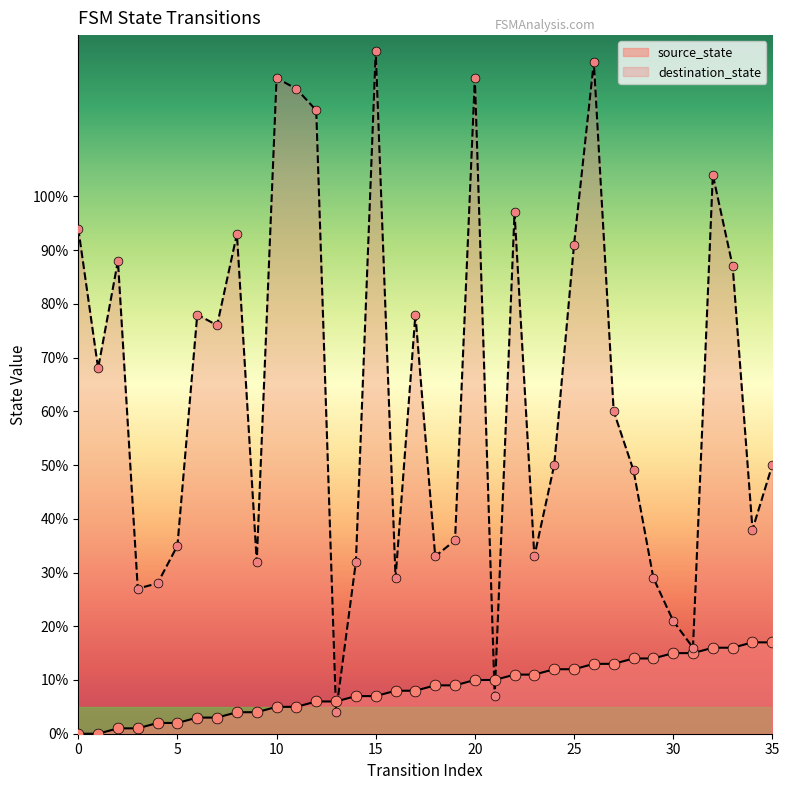

Which series contains the lowest Y value?

source_state